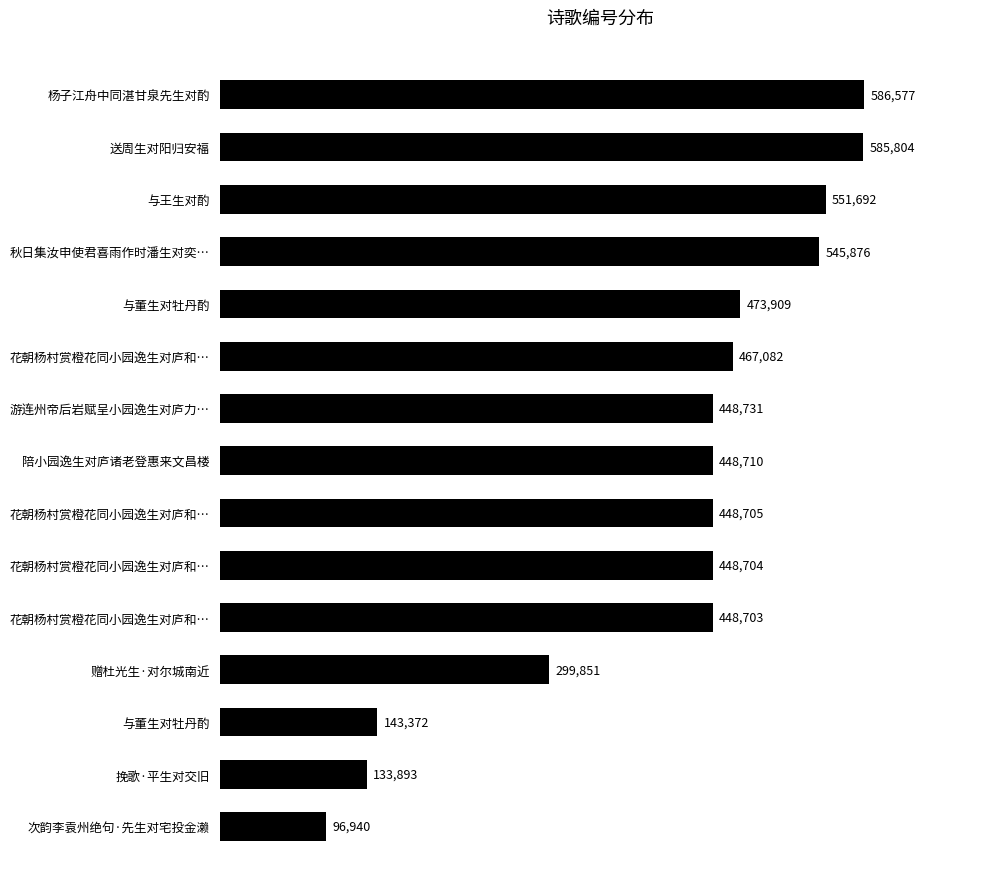

List the labels in order of value, largest first.

杨子江舟中同湛甘泉先生对酌, 送周生对阳归安福, 与王生对酌, 秋日集汝申使君喜雨作时潘生对奕…, 与董生对牡丹酌, 花朝杨村赏橙花同小园逸生对庐和…, 游连州帝后岩赋呈小园逸生对庐力…, 陪小园逸生对庐诸老登惠来文昌楼, 花朝杨村赏橙花同小园逸生对庐和…, 花朝杨村赏橙花同小园逸生对庐和…, 花朝杨村赏橙花同小园逸生对庐和…, 赠杜光生·对尔城南近, 与董生对牡丹酌, 挽歌·平生对交旧, 次韵李袁州绝句·先生对宅投金濑